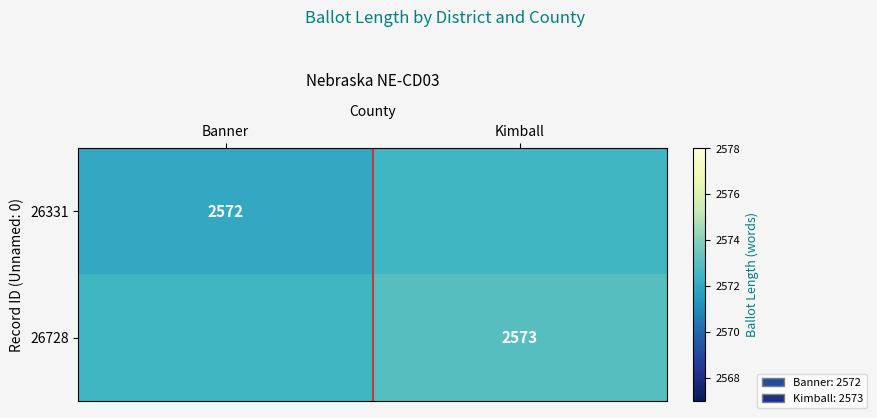

Is the value of 26728 at Kimball greater than the value of 26331 at Banner?

Yes